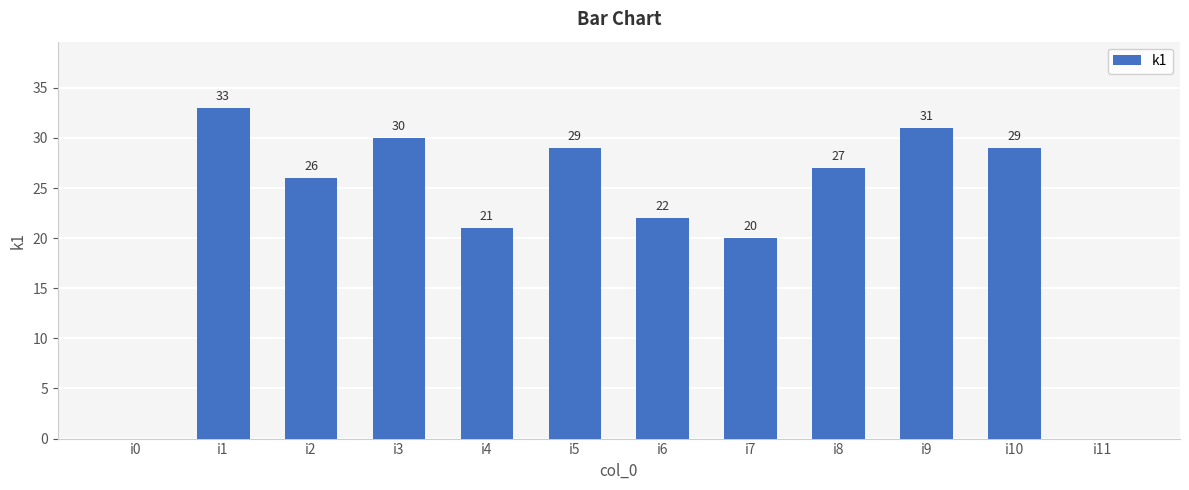

Is it true that the value at i0 is 0?

True